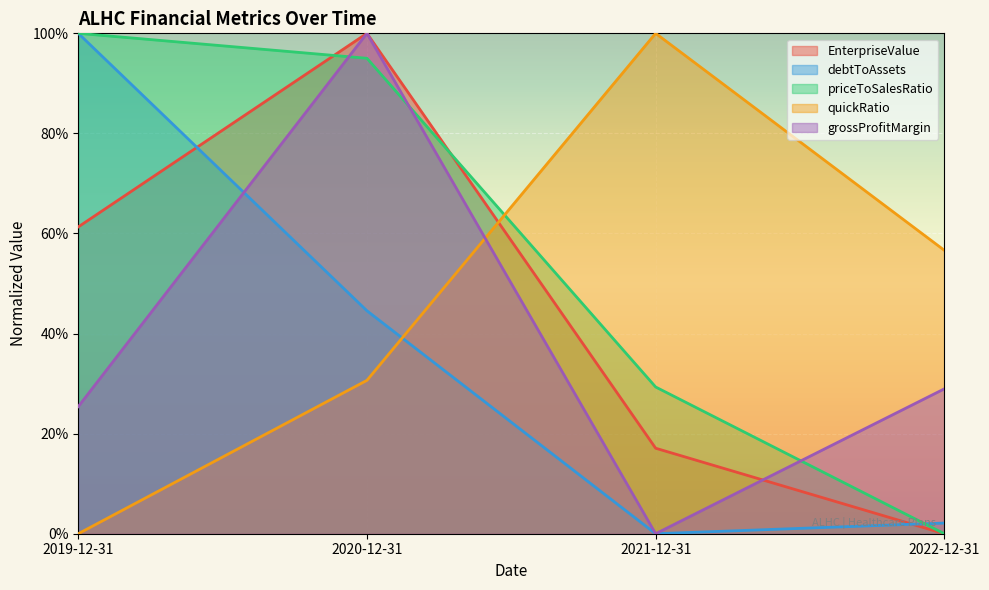

Between 2020-12-31 and 2021-12-31, which is larger?

2020-12-31